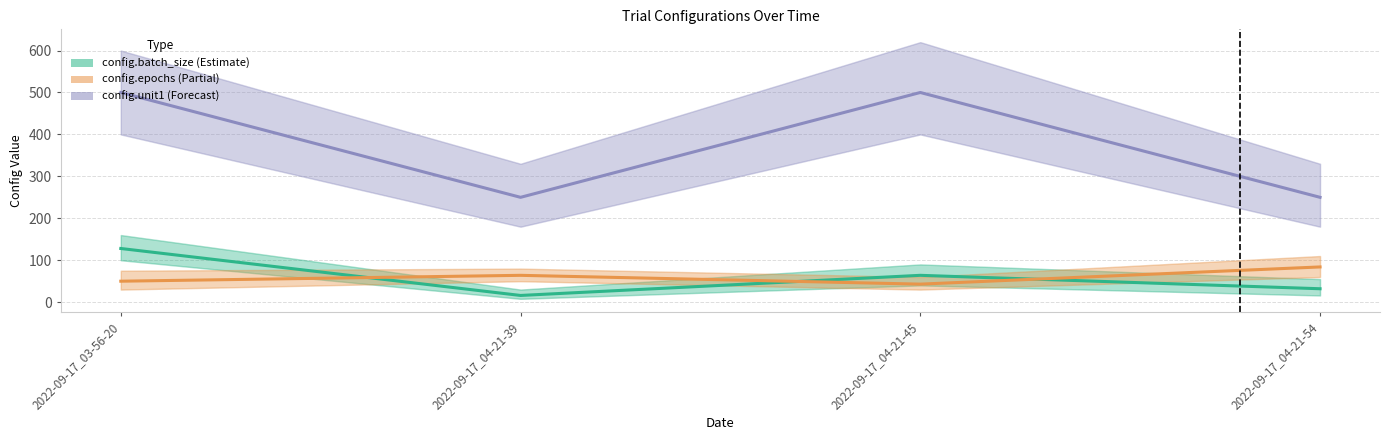

At which label is config.batch_size closest to 72?

2022-09-17_04-21-45